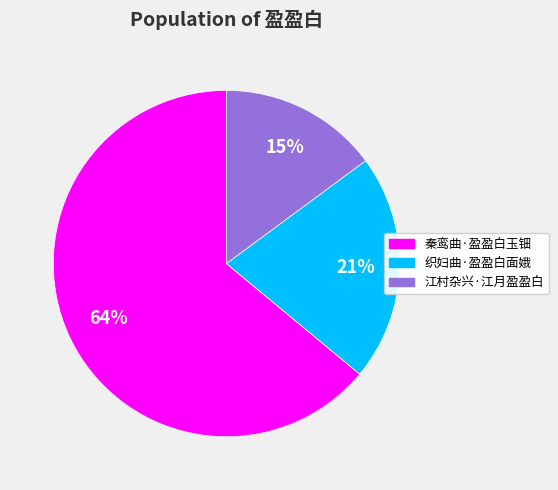

Is it true that 织妇曲·盈盈白面娥 is 16% of the pie?

False